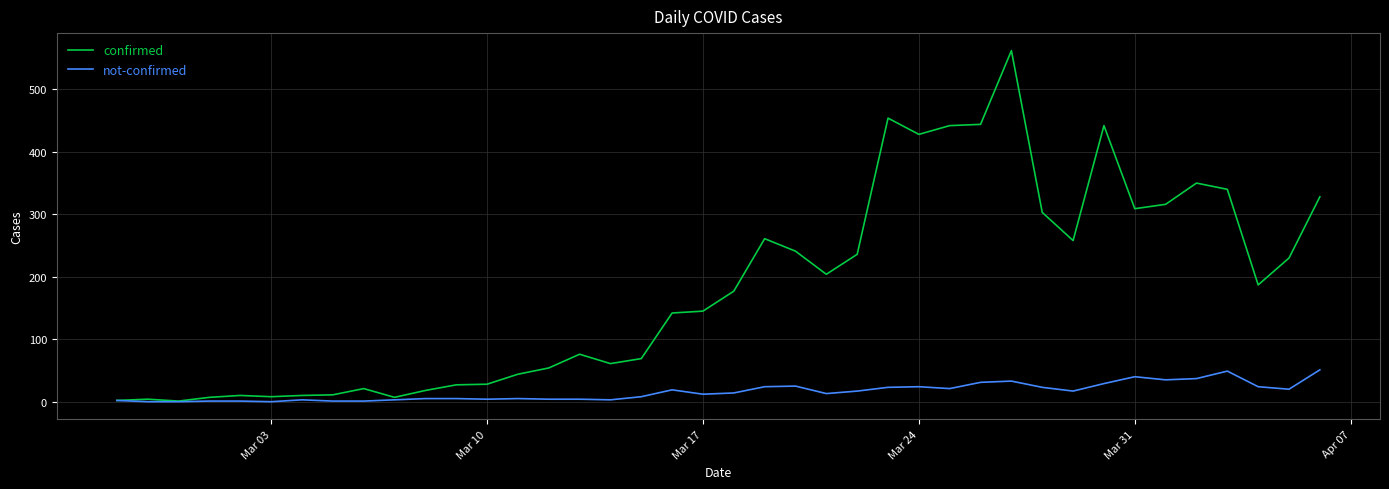

Which series has the widest spread of values?

confirmed